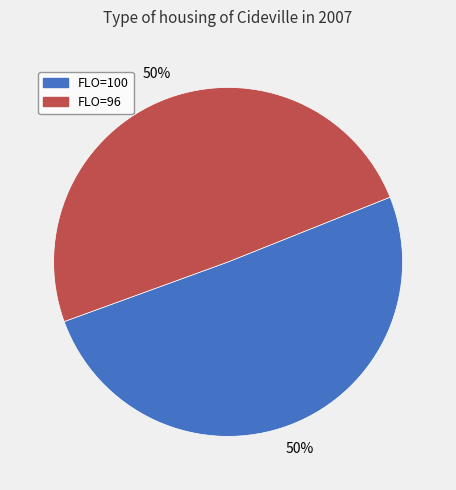

To the nearest percent, what percentage of the pie is FLO=96?

50%